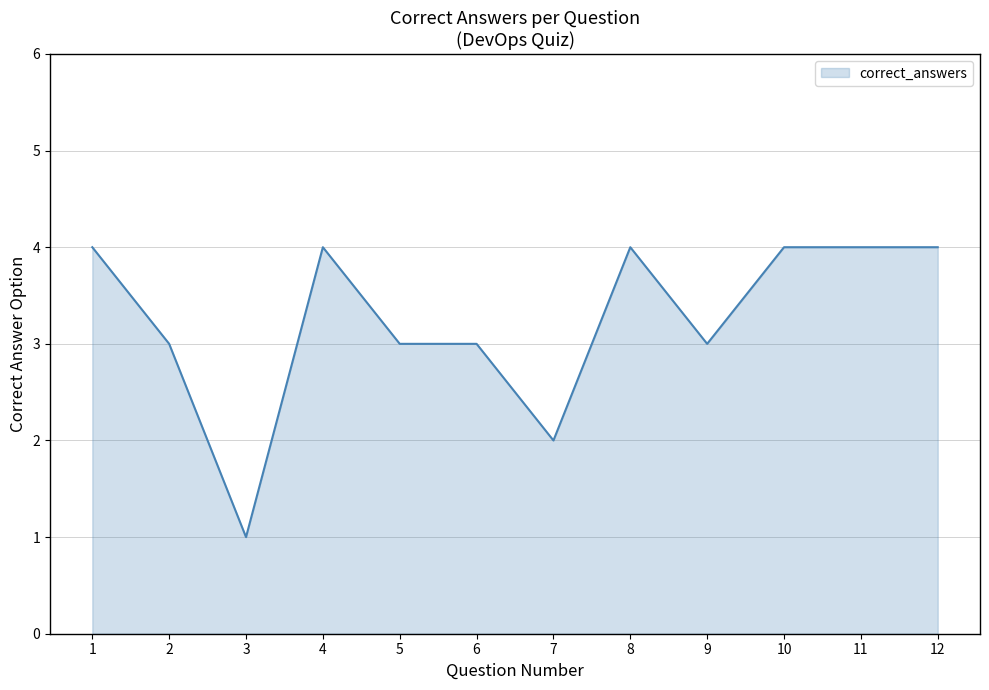

What is the difference between the values at 9 and 8?

1